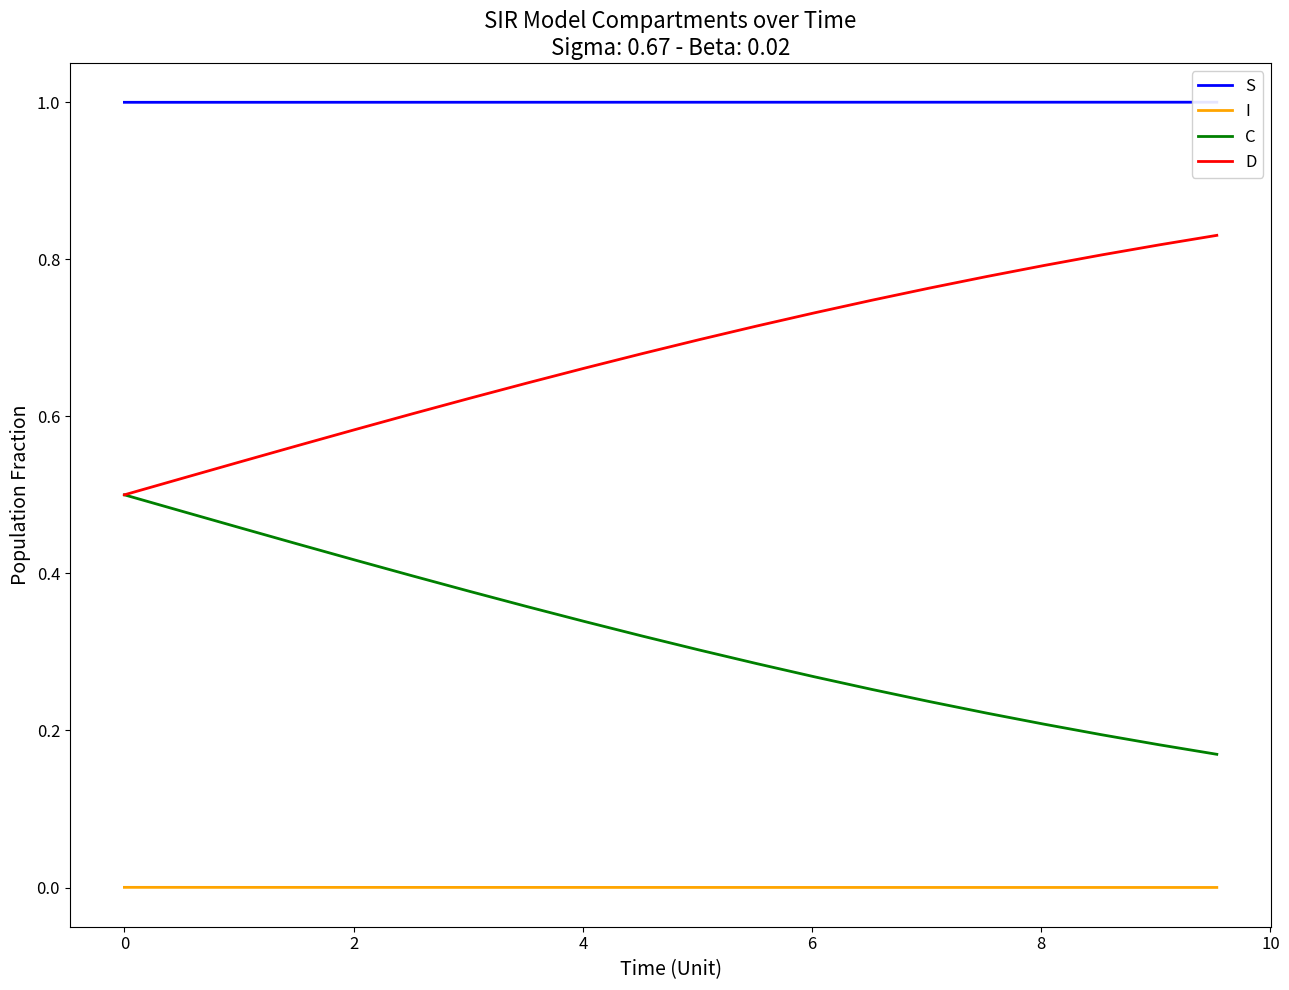

Which series has the largest total across all categories?

S